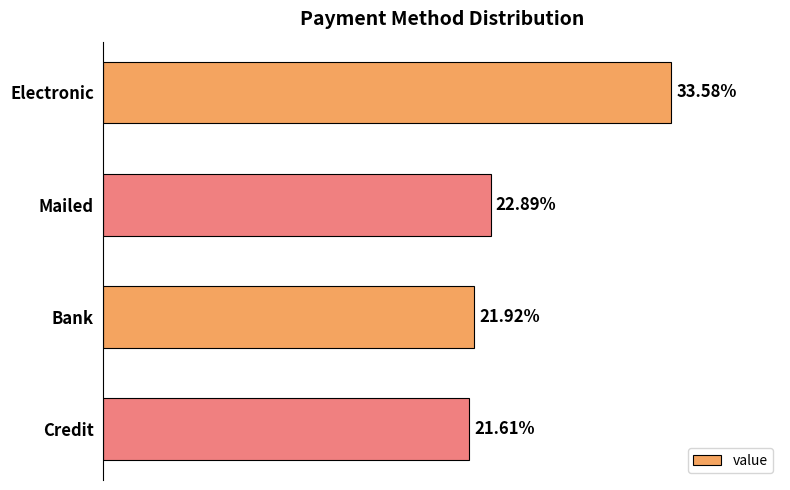

Which label corresponds to the largest value in the chart?

Electronic